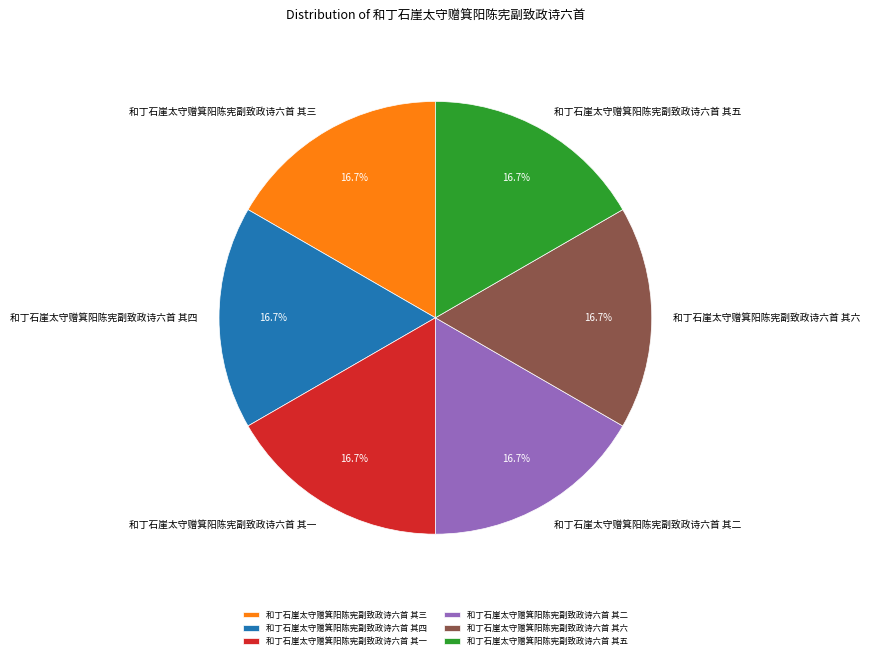

Do 和丁石崖太守赠箕阳陈宪副致政诗六首 其四 and 和丁石崖太守赠箕阳陈宪副致政诗六首 其二 together represent more than half of the pie?

No